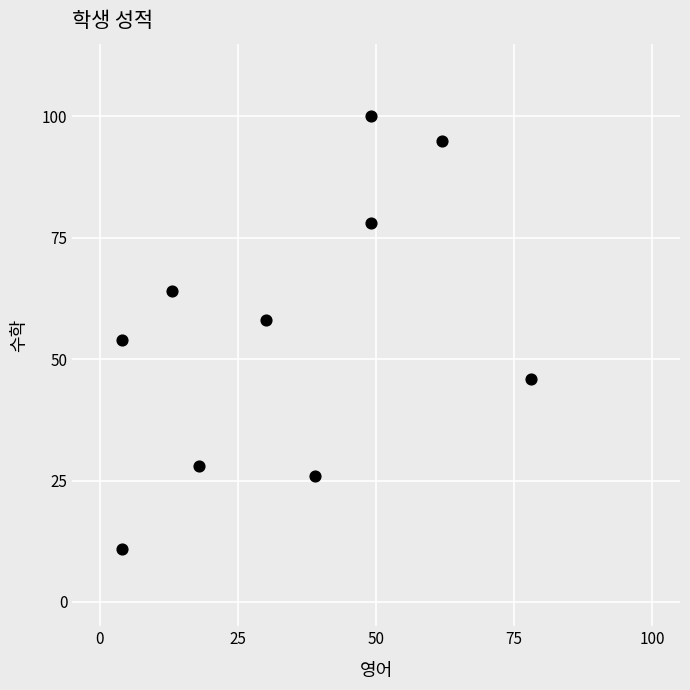

What is the range of Y values (max minus min)?

89